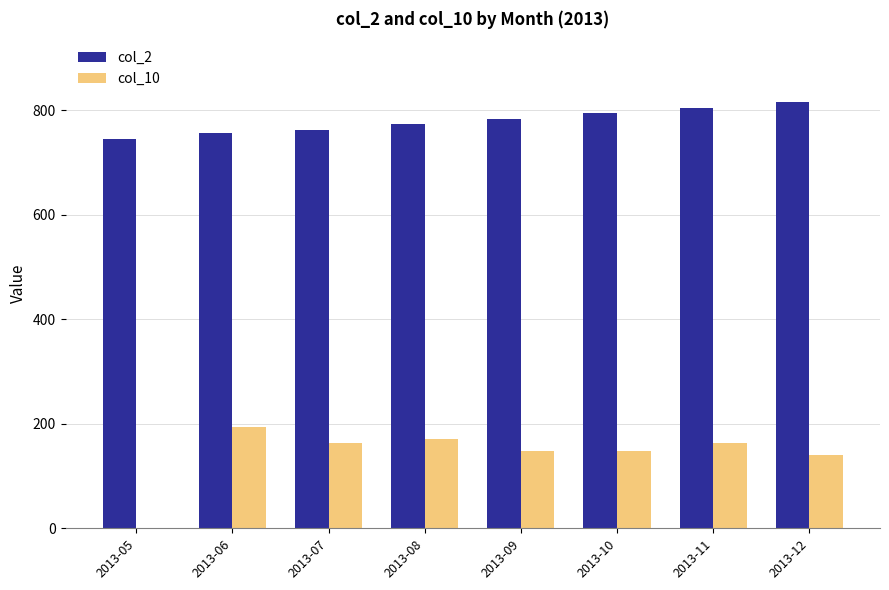

Which series has the largest range (max minus min)?

col_10